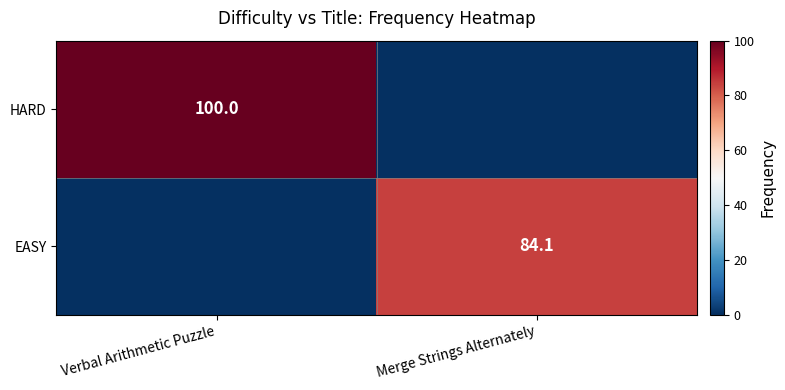

The EASY series shows 134.3 at Merge Strings Alternately. True or false?

False